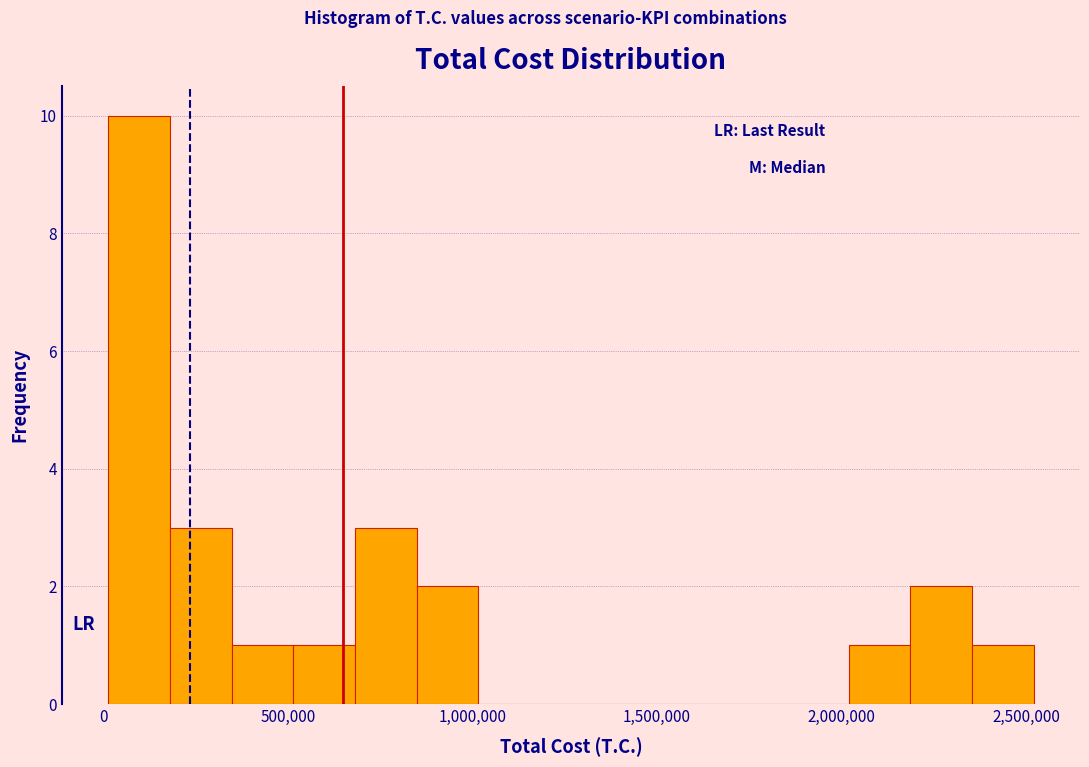

Around what value on the x-axis is the tallest bar? Give the approximate position of its centre, as read against the axis.

100000